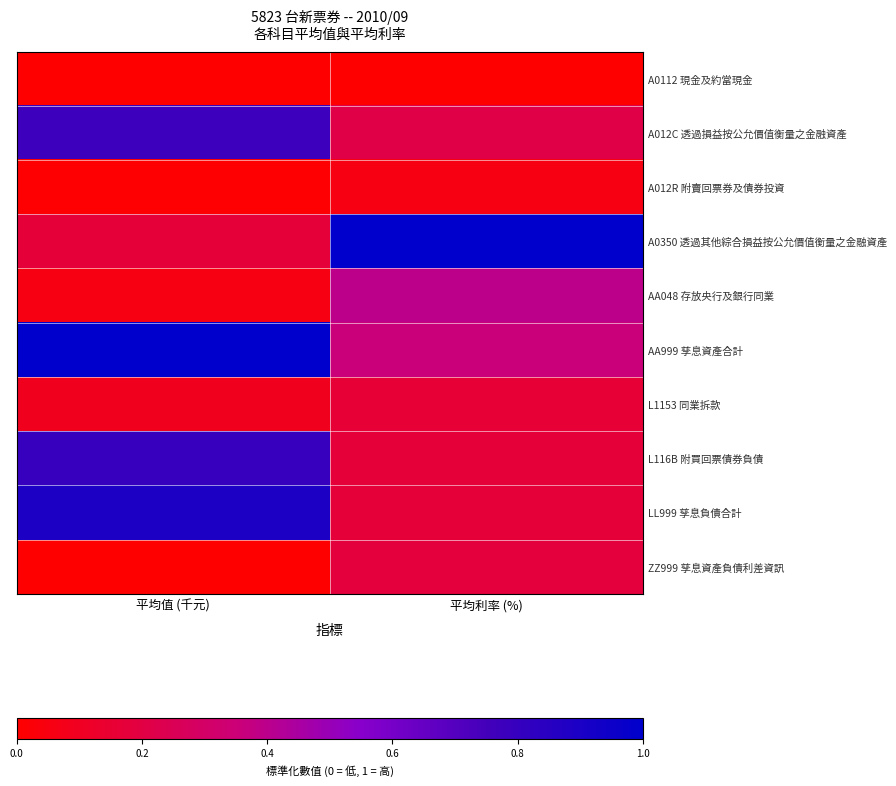

Reading right to left, list all the values displayed in this chart.

A0112 現金及約當現金: 平均利率 (%)=0.0	平均值 (千元)=0.0
A012C 透過損益按公允價值衡量之金融資產: 平均利率 (%)=0.2	平均值 (千元)=0.8
A012R 附賣回票券及債券投資: 平均利率 (%)=0.1	平均值 (千元)=0.0
A0350 透過其他綜合損益按公允價值衡量之金融資產: 平均利率 (%)=1.0	平均值 (千元)=0.2
AA048 存放央行及銀行同業: 平均利率 (%)=0.4	平均值 (千元)=0.1
AA999 孳息資產合計: 平均利率 (%)=0.4	平均值 (千元)=1.0
L1153 同業拆款: 平均利率 (%)=0.2	平均值 (千元)=0.1
L116B 附買回票債券負債: 平均利率 (%)=0.2	平均值 (千元)=0.8
LL999 孳息負債合計: 平均利率 (%)=0.2	平均值 (千元)=0.9
ZZ999 孳息資產負債利差資訊: 平均利率 (%)=0.2	平均值 (千元)=0.0